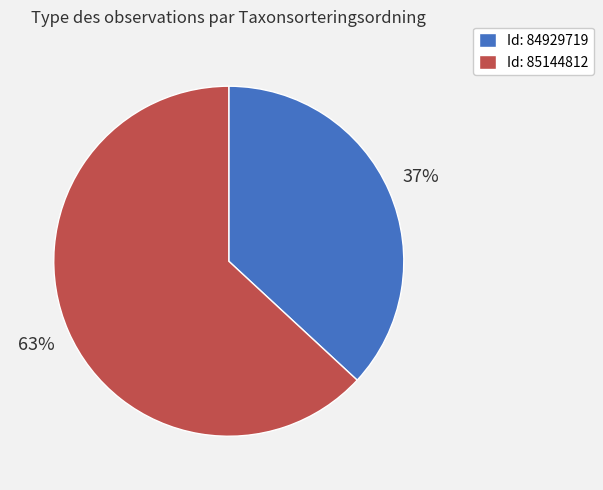

Which slice represents more than half of the pie?

Id: 85144812